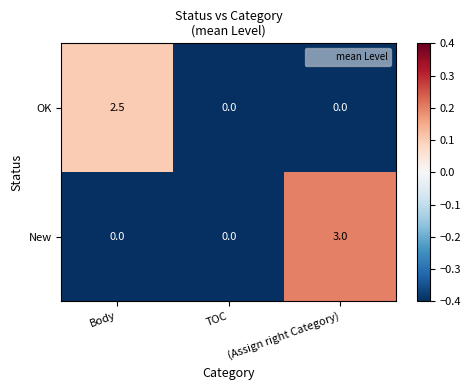

Which series changed the most between TOC and (Assign right Category)?

New